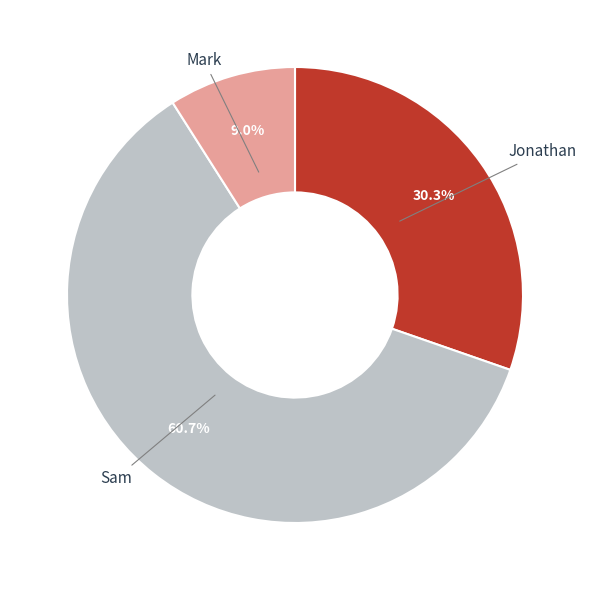

Is there a majority slice in this chart?

Yes